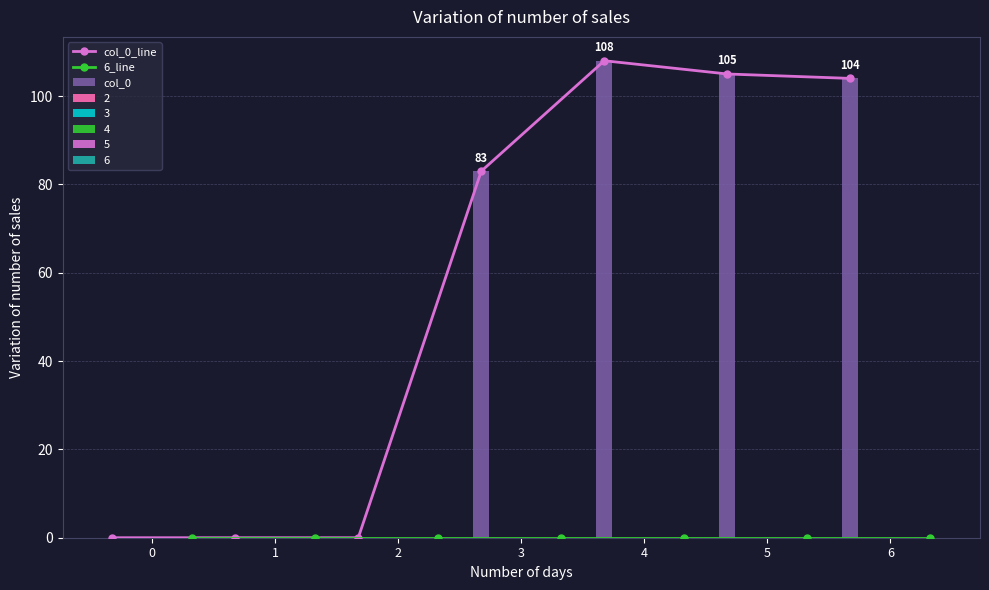

Between 4 and 6, which series saw the biggest shift?

col_0_line